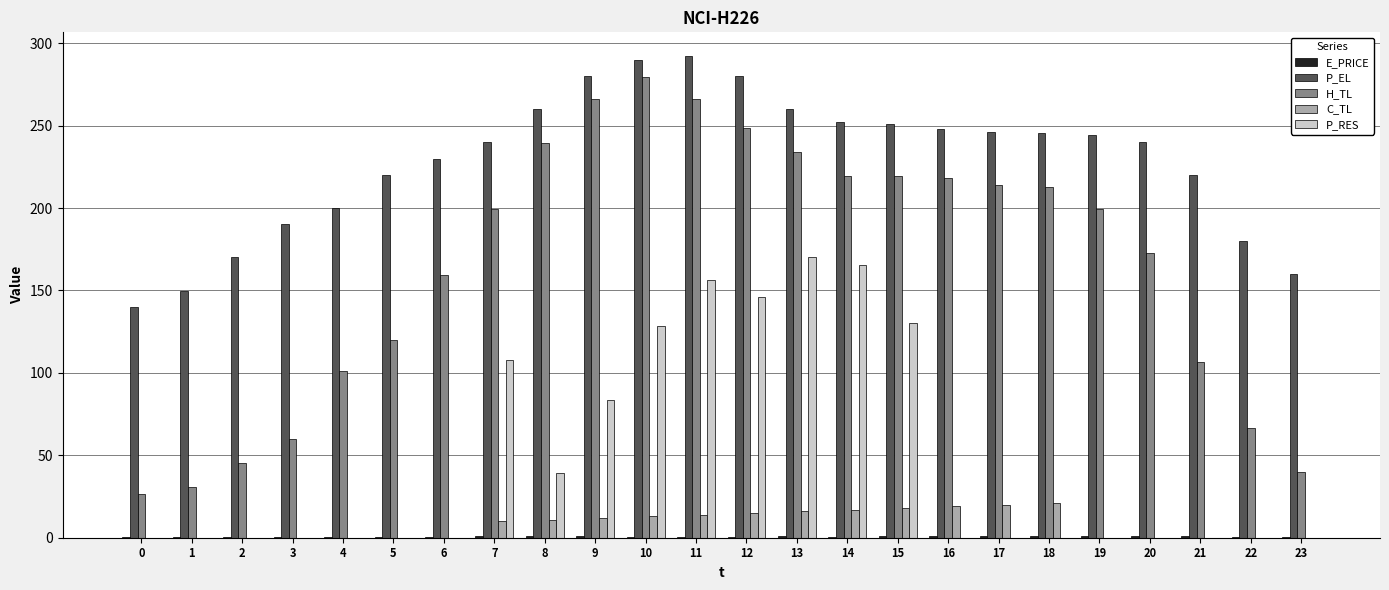

What is the maximum value shown in the chart?

292.0